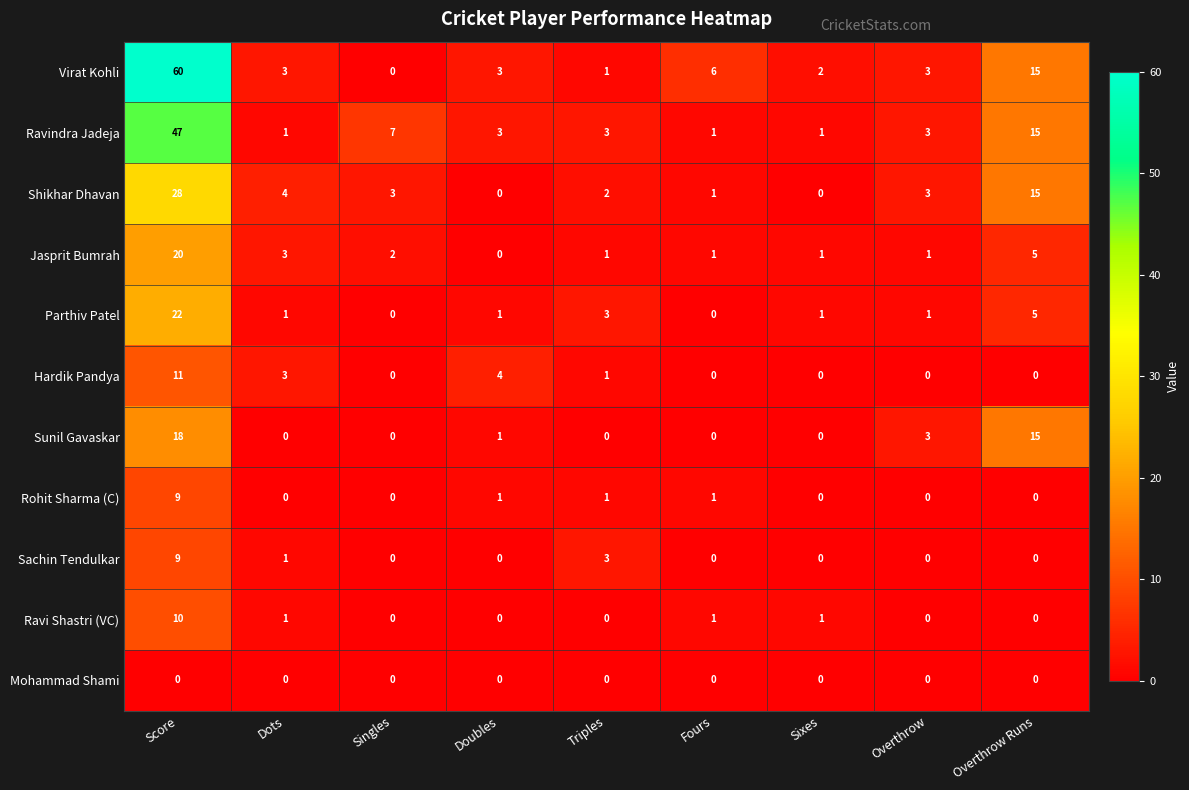

The Sachin Tendulkar series shows 0 at Singles. True or false?

True